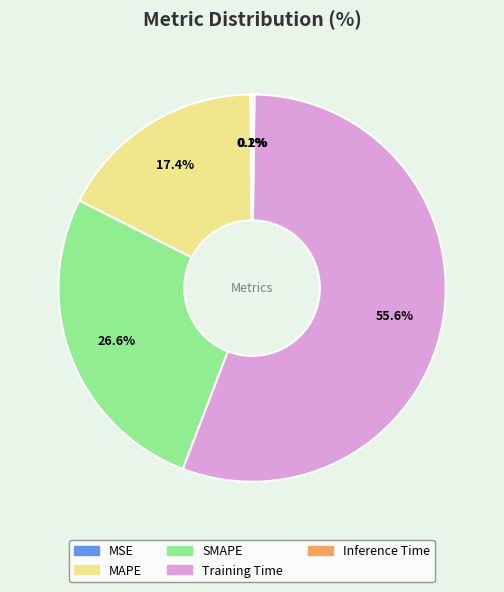

What is the ratio of the value at SMAPE to the value at Training Time?

0.5